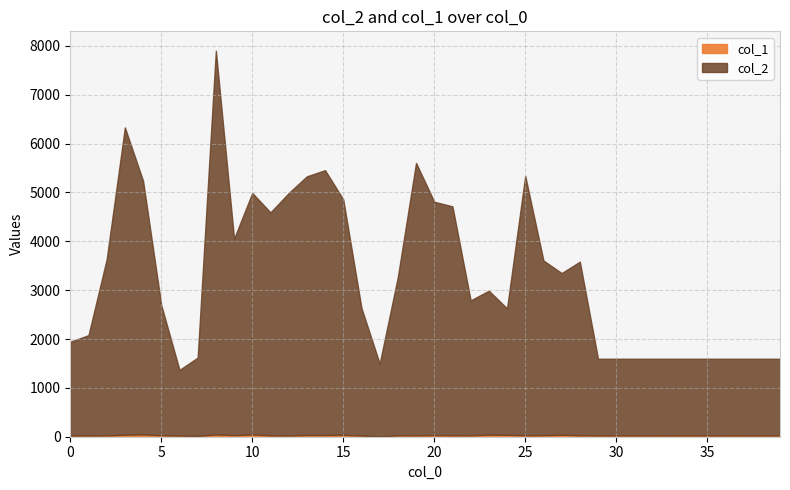

At which label is col_1 closest to 26?

12